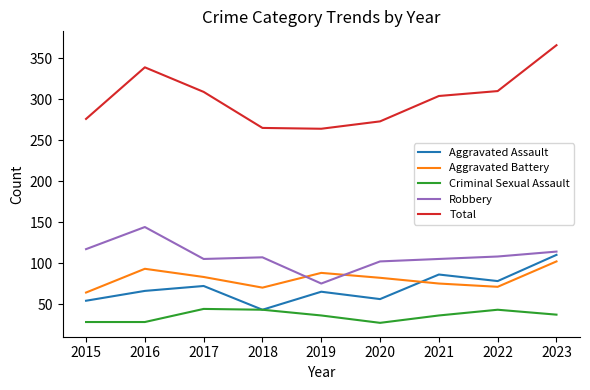

Which series has the largest range (max minus min)?

Total